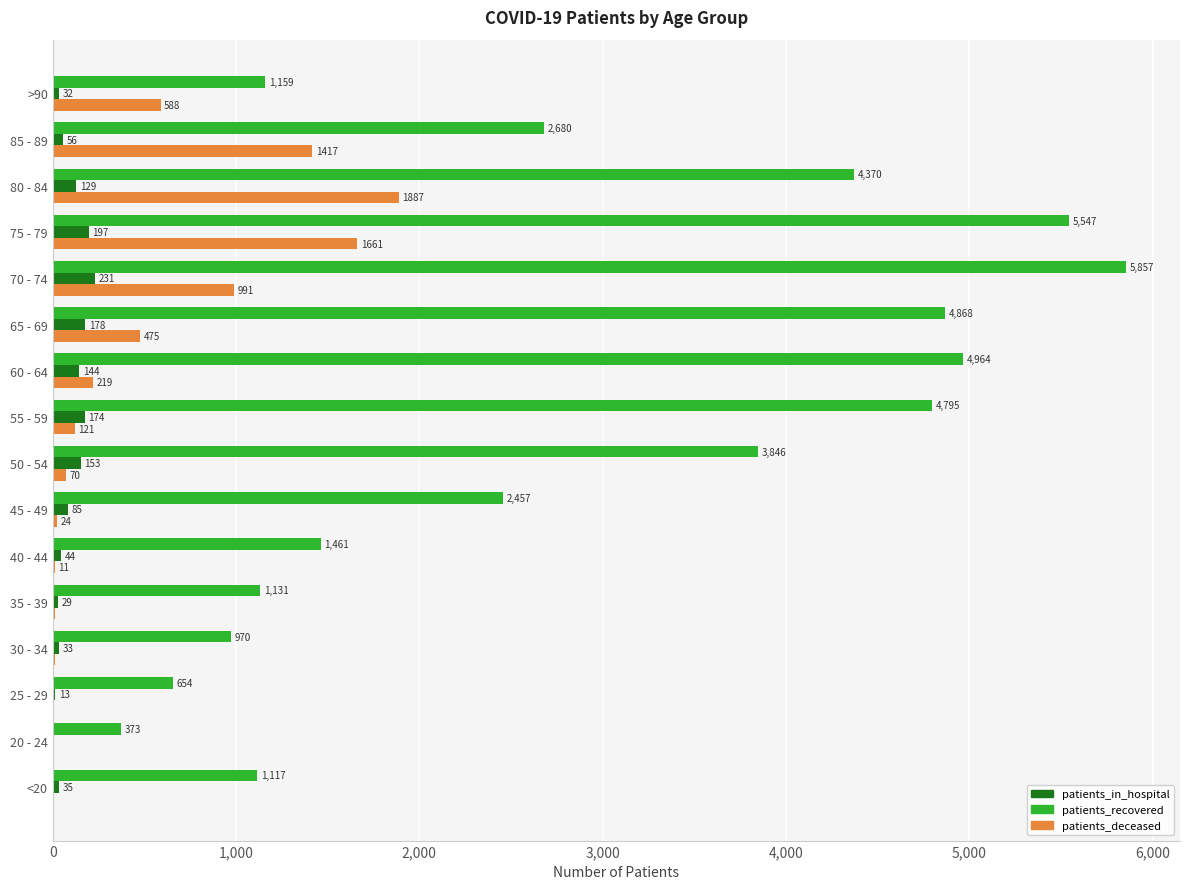

Where is patients_deceased nearest to the value 944?

70 - 74